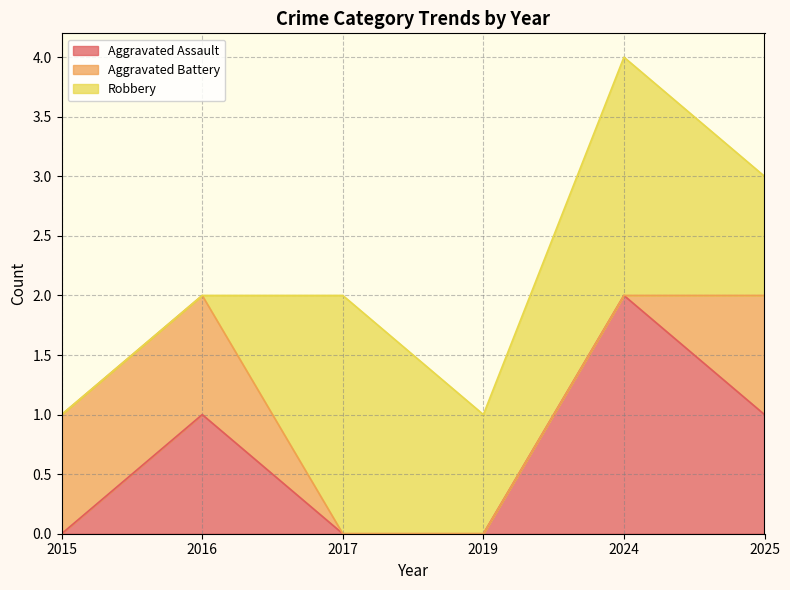

Which has a higher value, 2019 or 2025?

2025